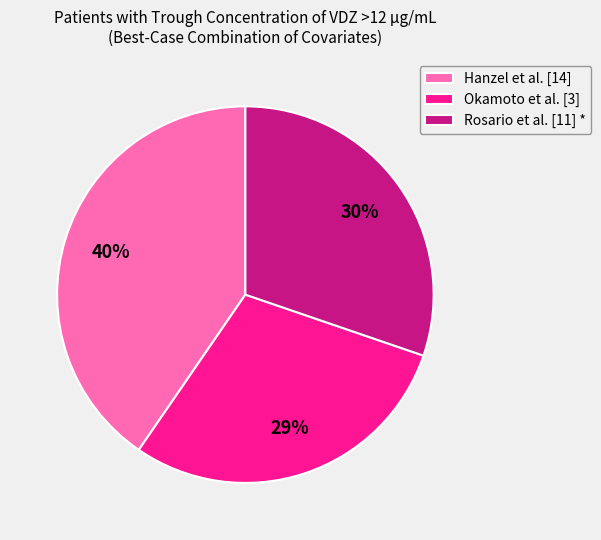

The Hanzel et al. [14] slice represents 40% of the pie. True or false?

True